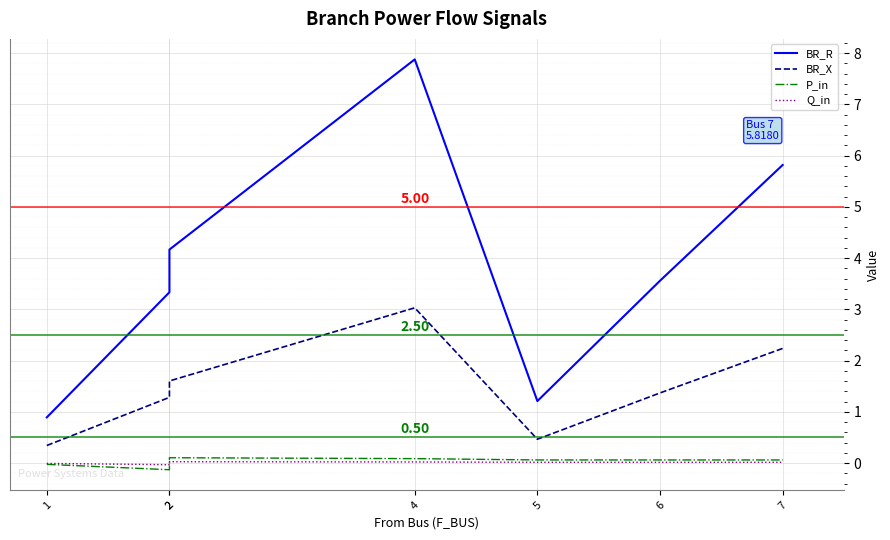

Rank the categories by P_in value from lowest to highest.

2, 1, 7, 6, 5, 4, 2